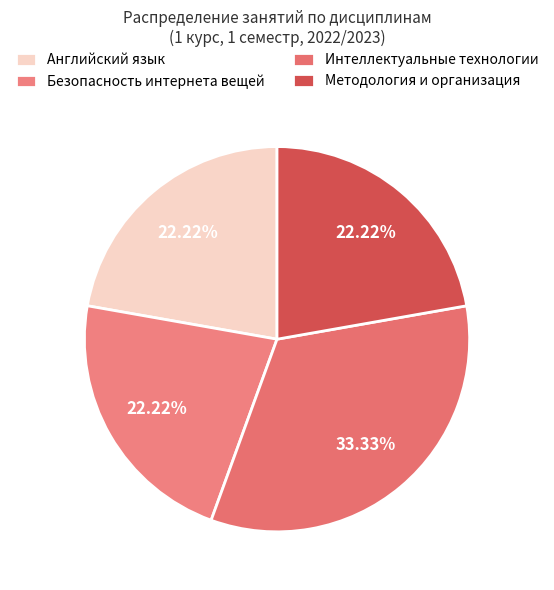

Count the number of slices in the pie.

4